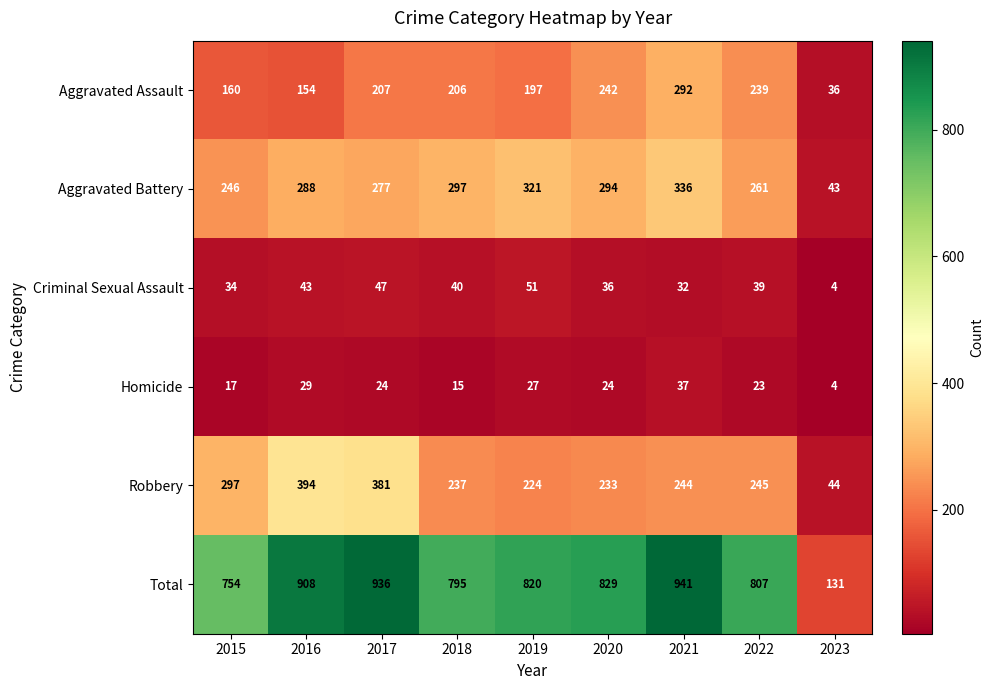

What is the difference between the Robbery values at 2023 and 2018?

193